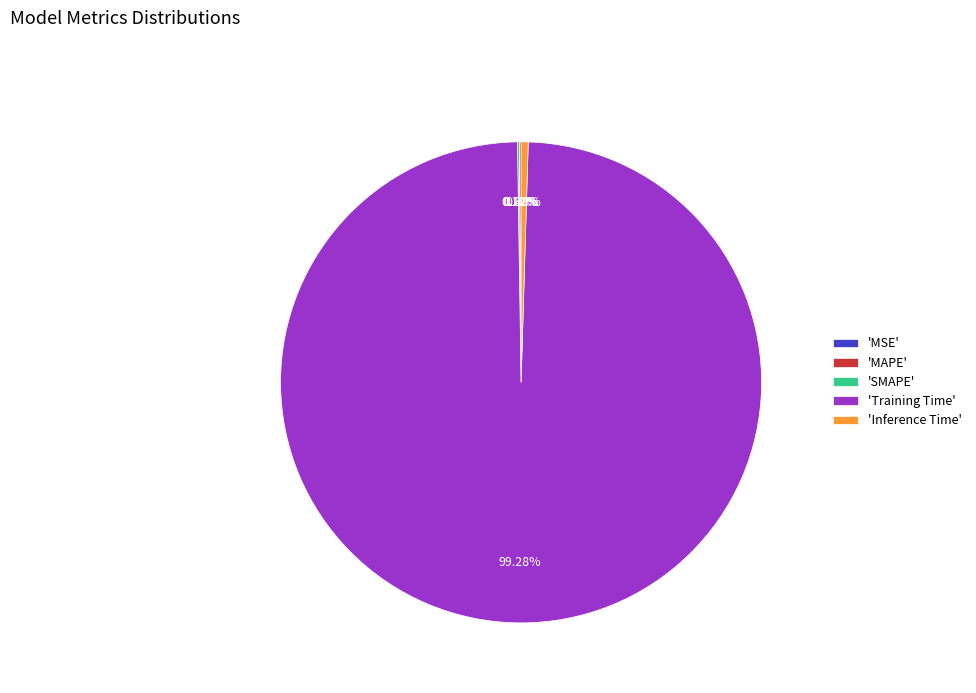

To the nearest percent, what is the average slice percentage?

20%